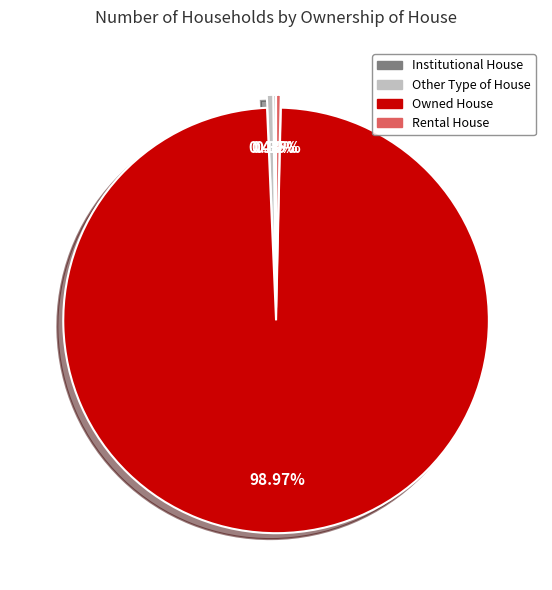

Which category has the biggest portion of the pie?

Owned House